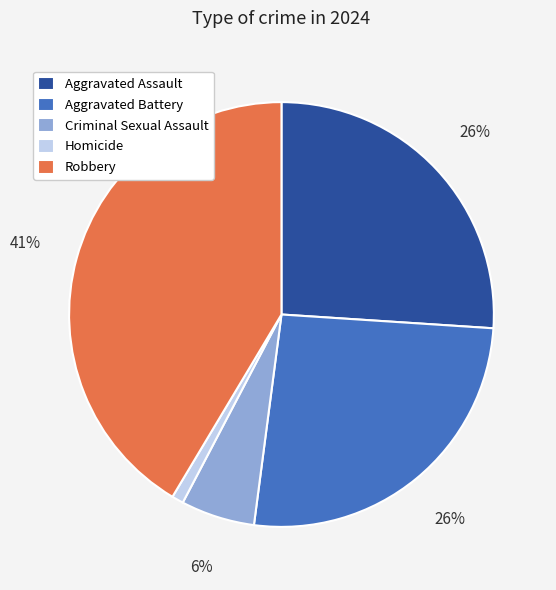

What percentage is the Aggravated Battery slice, to the nearest percent?

26%